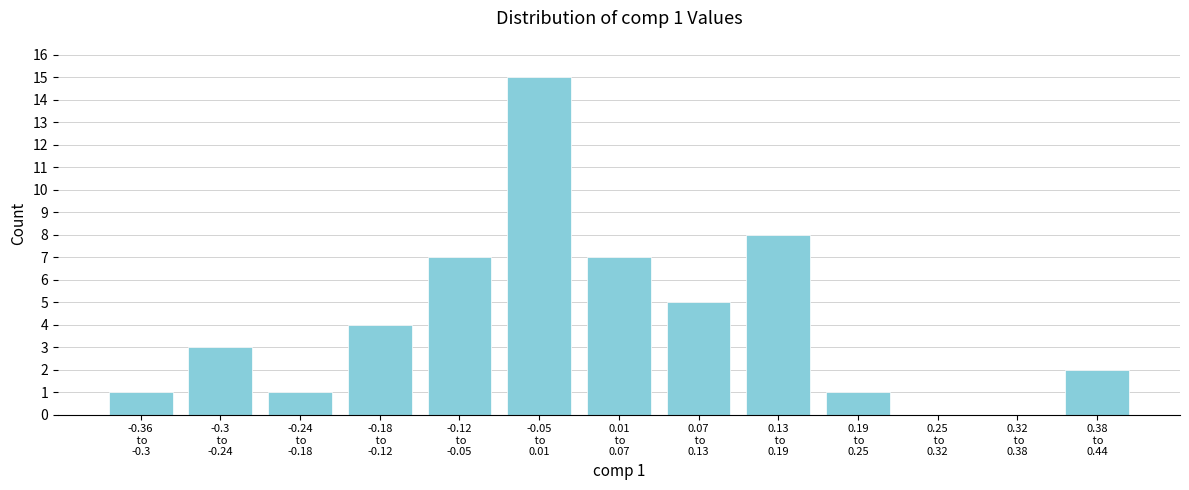

What is the sum of all values?

54